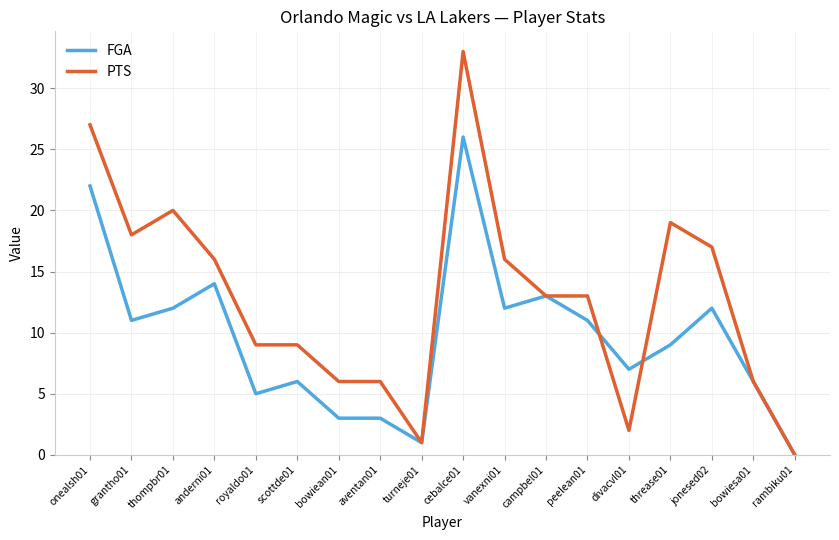

What is the average value of the PTS series?

13